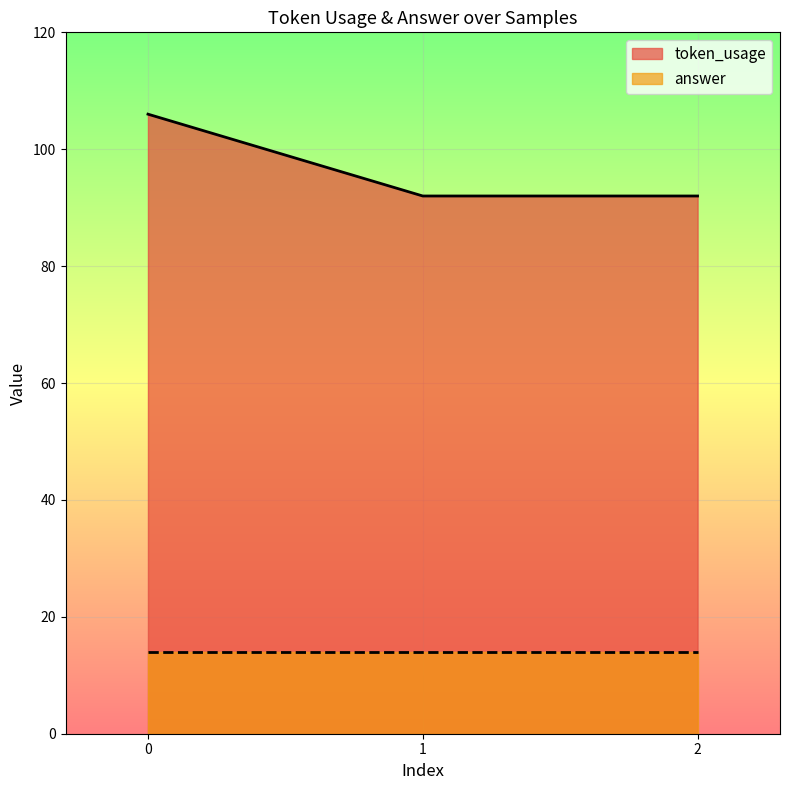

What is the difference between the values at 1 and 0?

14